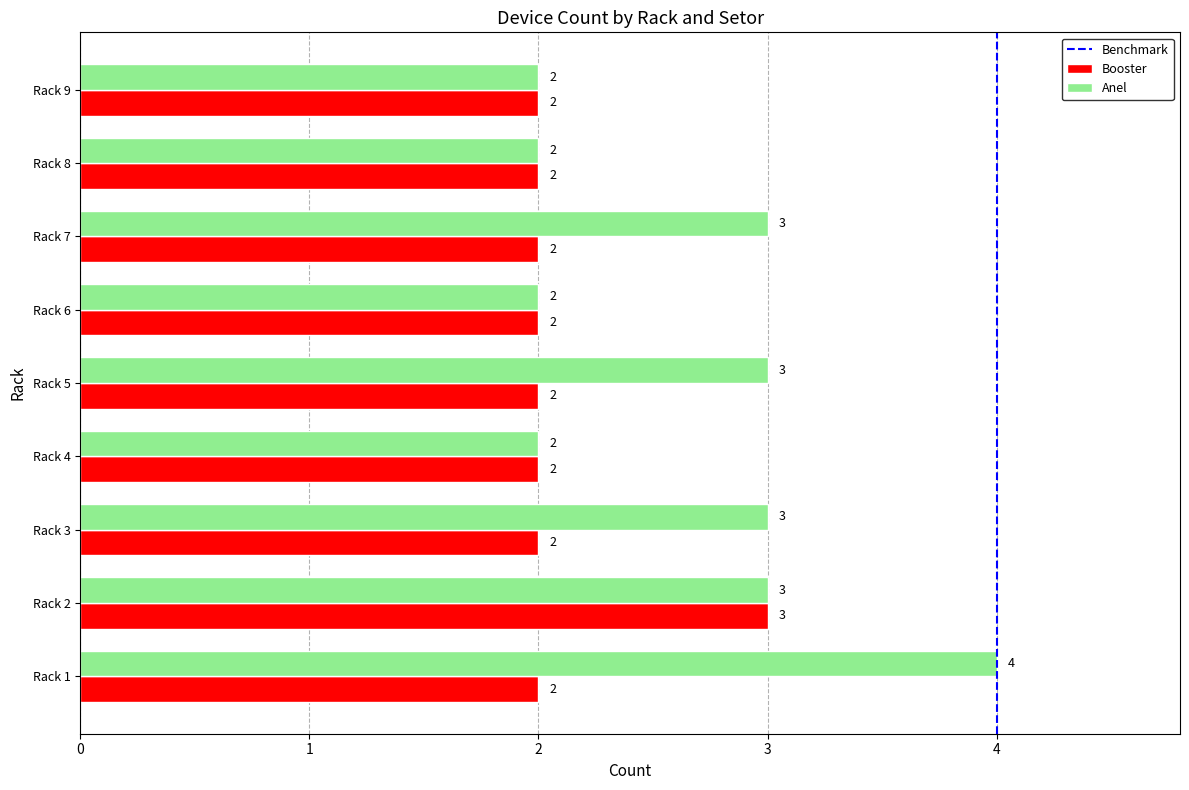

Which series has the widest spread of values?

Anel